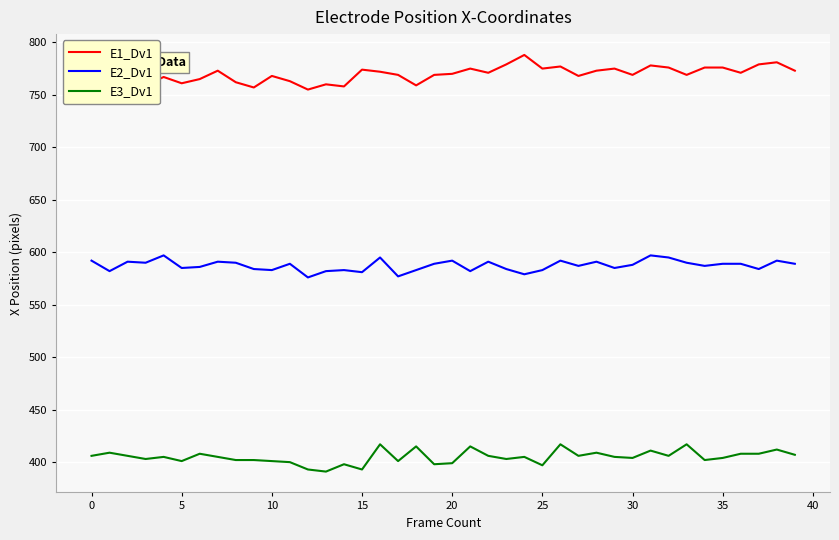

True or false: E3_Dv1 and E2_Dv1 cross at least once.

False